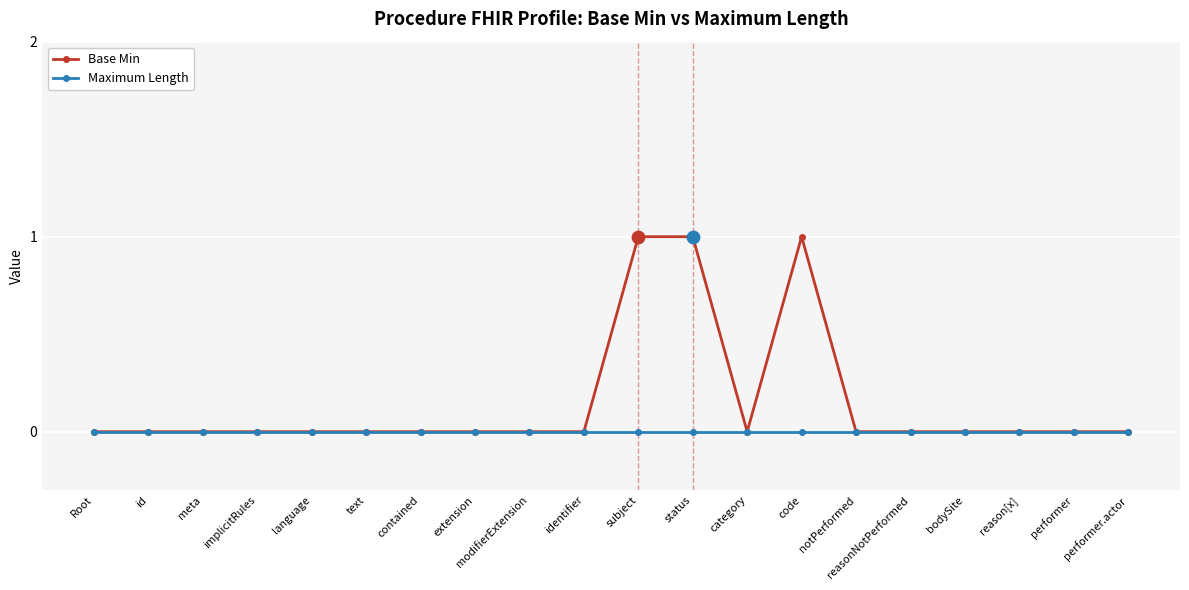

Which series has the largest total across all categories?

Base Min